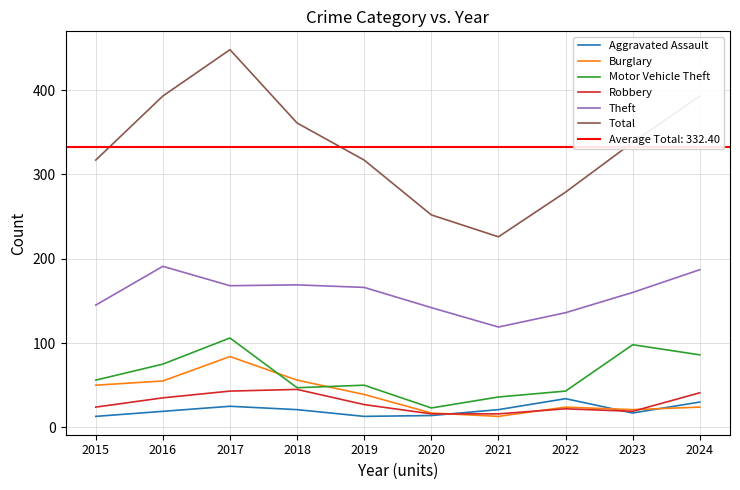

Reading left to right, extract all data points from this chart.

Aggravated Assault: 2015=13	2016=19	2017=25	2018=21	2019=13	2020=14	2021=21	2022=34	2023=17	2024=30
Burglary: 2015=50	2016=55	2017=84	2018=56	2019=39	2020=17	2021=13	2022=24	2023=21	2024=24
Motor Vehicle Theft: 2015=56	2016=75	2017=106	2018=47	2019=50	2020=23	2021=36	2022=43	2023=98	2024=86
Robbery: 2015=24	2016=35	2017=43	2018=45	2019=27	2020=16	2021=16	2022=22	2023=19	2024=41
Theft: 2015=145	2016=191	2017=168	2018=169	2019=166	2020=142	2021=119	2022=136	2023=160	2024=187
Total: 2015=317	2016=393	2017=448	2018=361	2019=317	2020=252	2021=226	2022=279	2023=338	2024=393